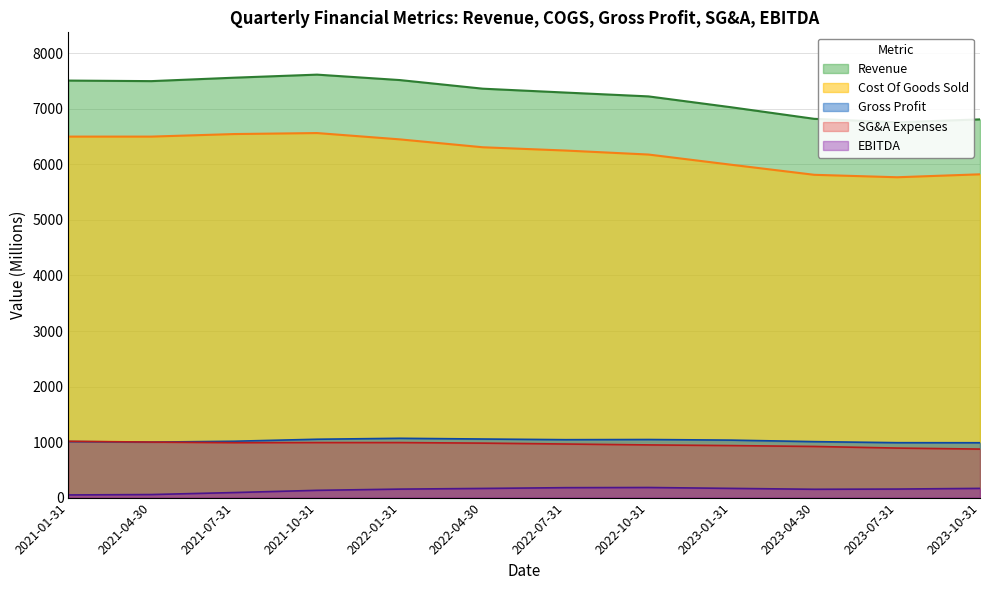

What is the label of the 6th point from the left?

2022-04-30